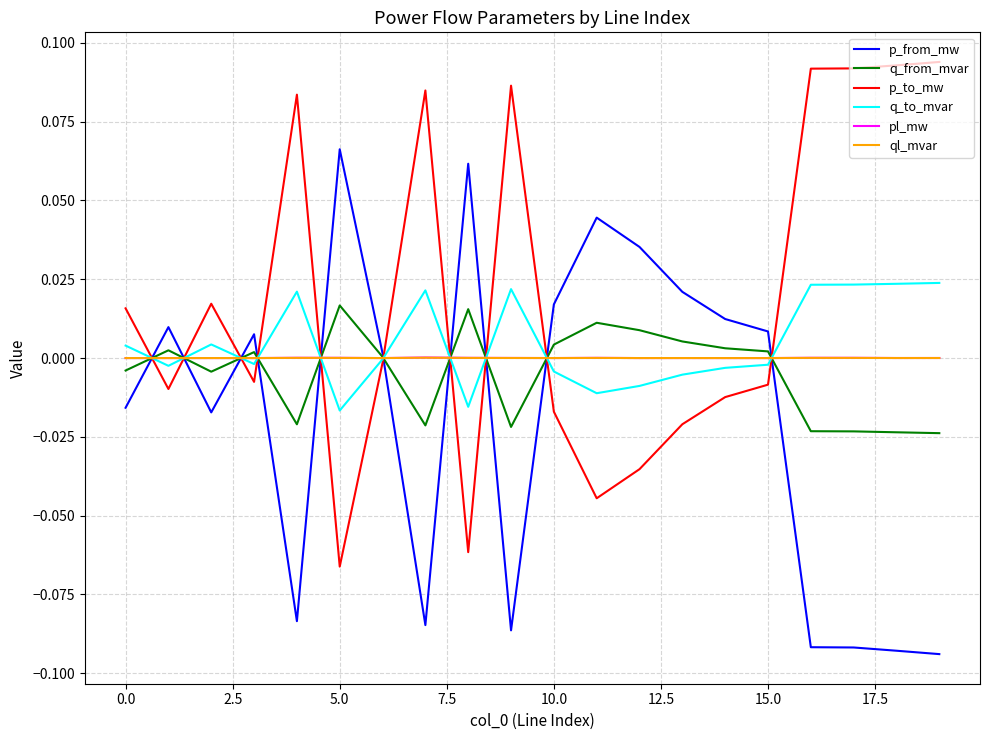

Which series has the largest total across all categories?

p_to_mw